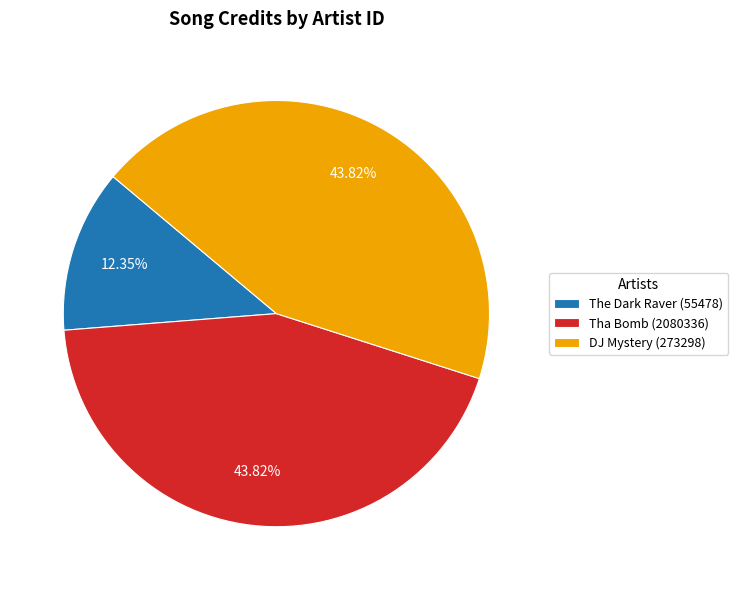

Does any single category account for the majority?

No